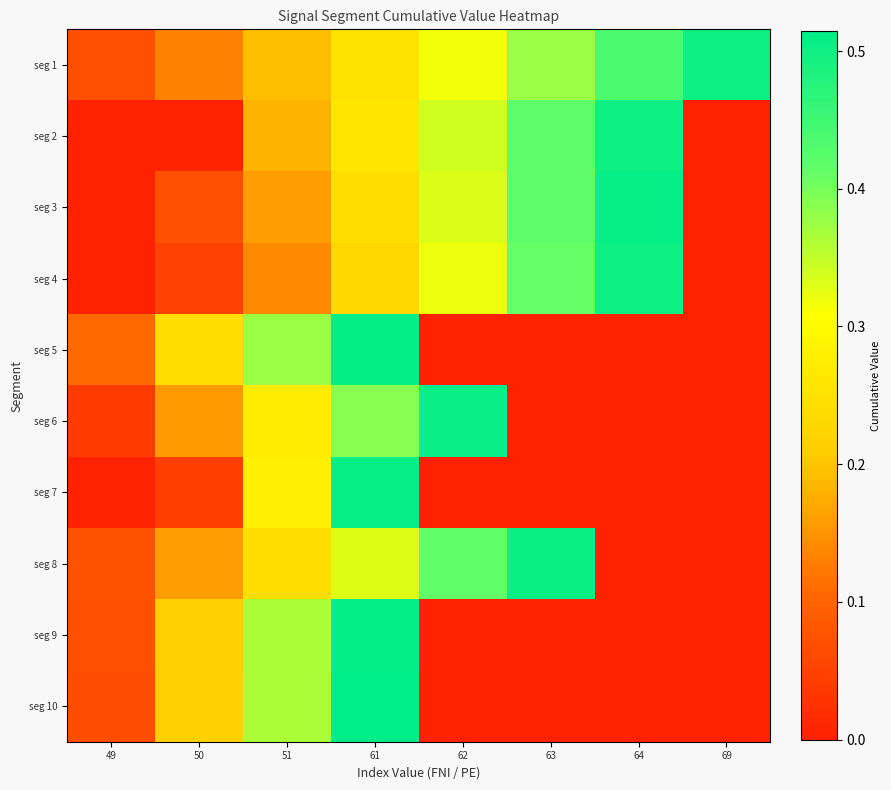

Reading left to right, transcribe all the data shown in this chart.

row_0: 49=0.1	50=0.1	51=0.2	61=0.3	62=0.3	63=0.4	64=0.4	69=0.5
row_1: 49=0.0	50=0.0	51=0.2	61=0.3	62=0.3	63=0.4	64=0.5	69=0.0
row_2: 49=0.0	50=0.1	51=0.2	61=0.2	62=0.3	63=0.4	64=0.5	69=0.0
row_3: 49=0.0	50=0.0	51=0.1	61=0.2	62=0.3	63=0.4	64=0.5	69=0.0
row_4: 49=0.1	50=0.2	51=0.4	61=0.5	62=0.0	63=0.0	64=0.0	69=0.0
row_5: 49=0.0	50=0.2	51=0.3	61=0.4	62=0.5	63=0.0	64=0.0	69=0.0
row_6: 49=0.0	50=0.0	51=0.3	61=0.5	62=0.0	63=0.0	64=0.0	69=0.0
row_7: 49=0.1	50=0.2	51=0.2	61=0.3	62=0.4	63=0.5	64=0.0	69=0.0
row_8: 49=0.1	50=0.2	51=0.4	61=0.5	62=0.0	63=0.0	64=0.0	69=0.0
row_9: 49=0.1	50=0.2	51=0.4	61=0.5	62=0.0	63=0.0	64=0.0	69=0.0